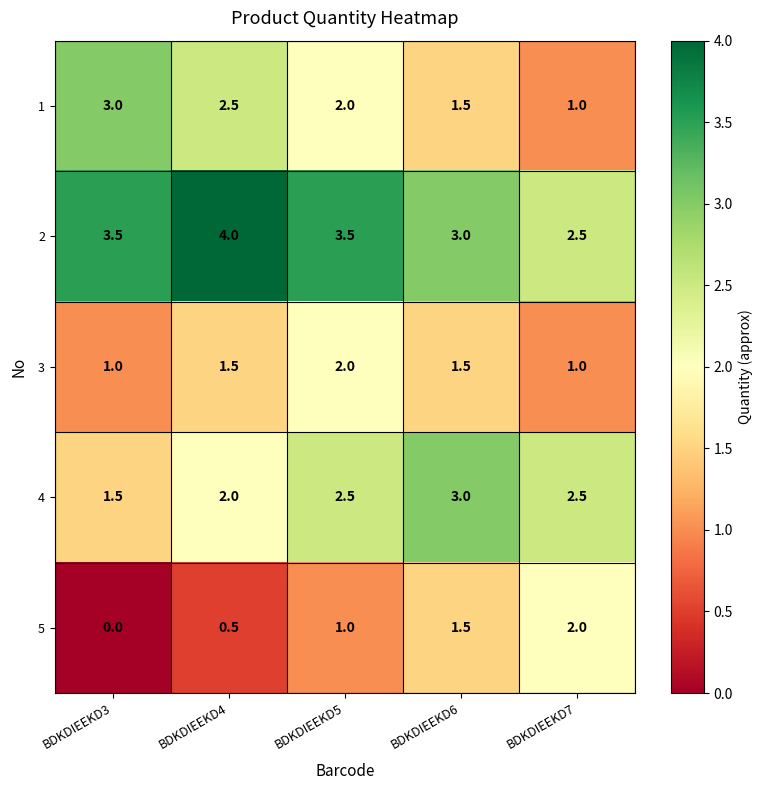

What is the difference between the highest and lowest values at BDKDIEEKD3?

3.5